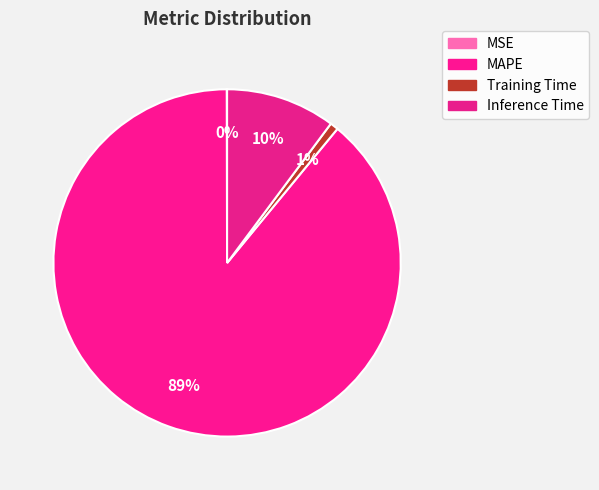

Count the number of slices in the pie.

4